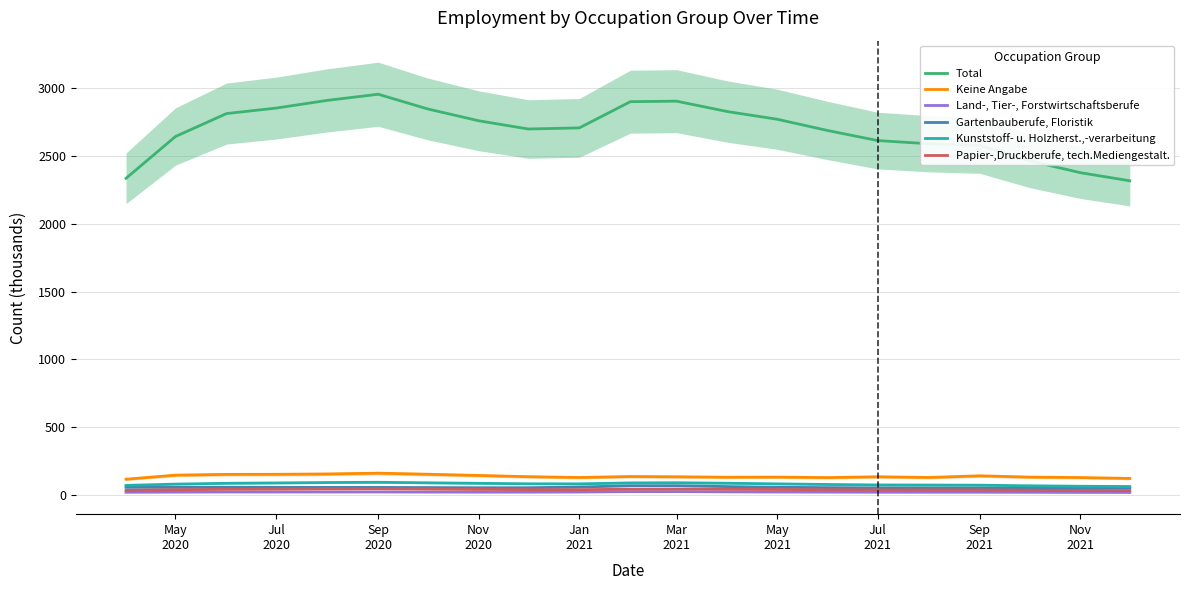

True or false: Land-, Tier-, Forstwirtschaftsberufe has more than 0 points higher than both neighbors.

True